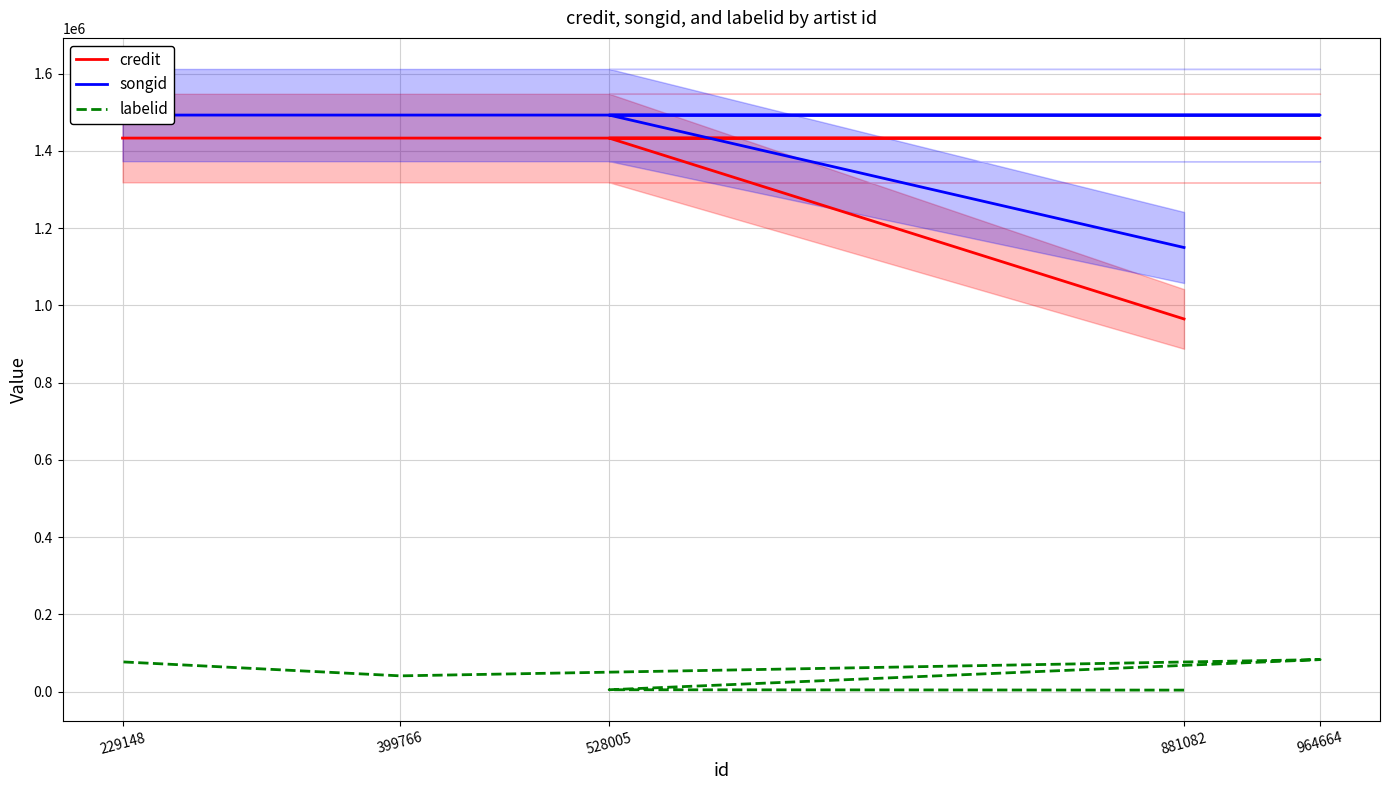

Reading right to left, list all the values displayed in this chart.

credit: 229148=1433076	399766=1433068	964664=1433067	528005=1433066	881082=964768
songid: 229148=1492669	399766=1492666	964664=1492664	528005=1492663	881082=1149775
labelid: 229148=76906	399766=40736	964664=82855	528005=4749	881082=3839